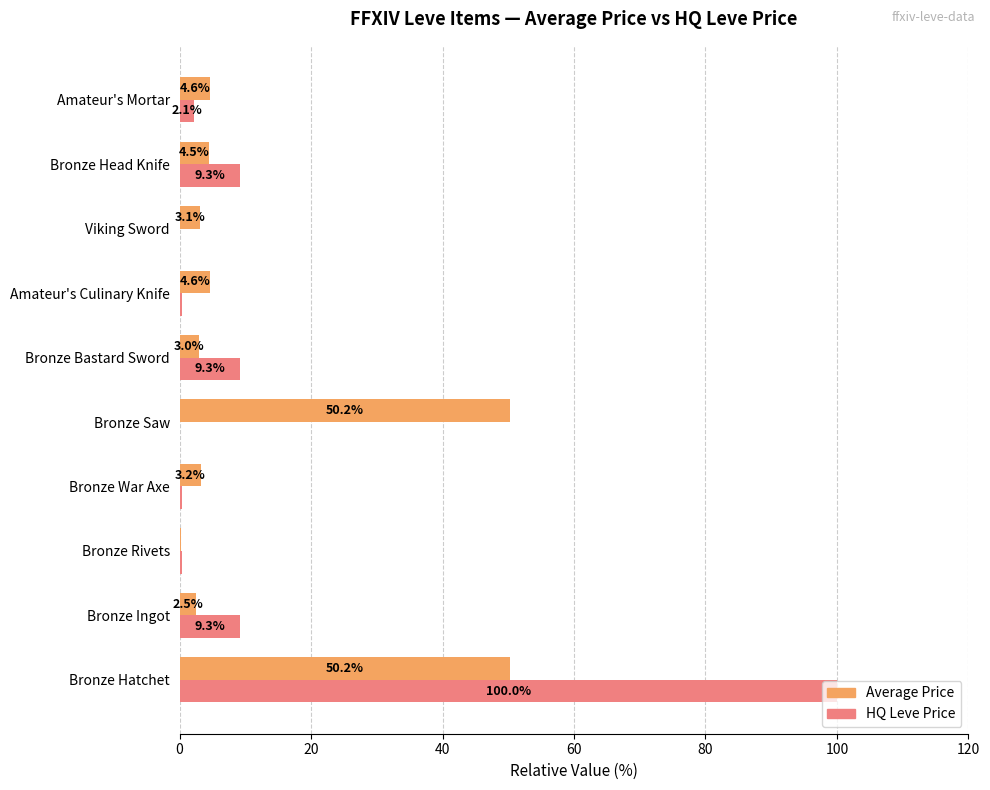

Which series has the largest total across all categories?

HQ Leve Price